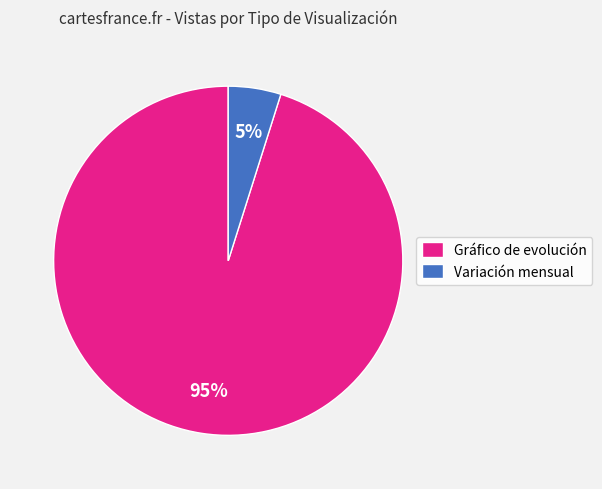

To the nearest percent, what portion does Variación mensual represent?

5%